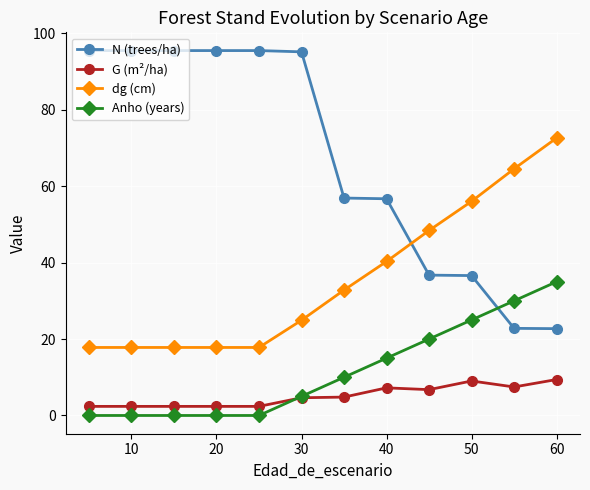

How many values in the Anho (years) series are below 10?

6